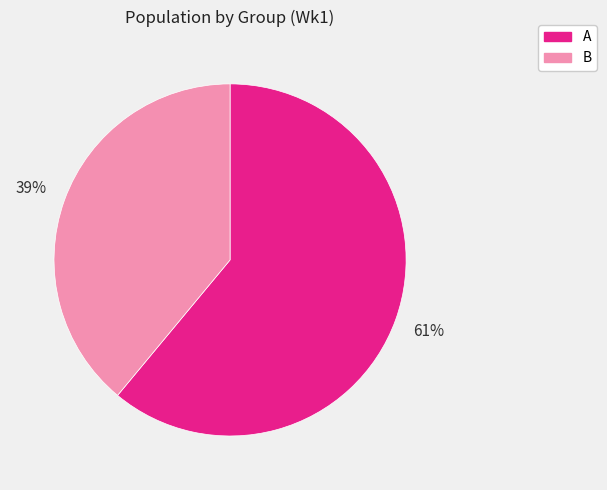

To the nearest percent, what is the average slice percentage?

50%